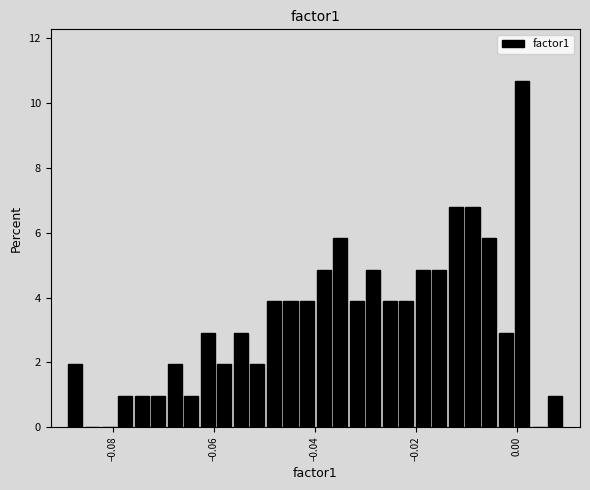

Read against the x-axis, roughly where is the centre of the tallest bar?

0.002